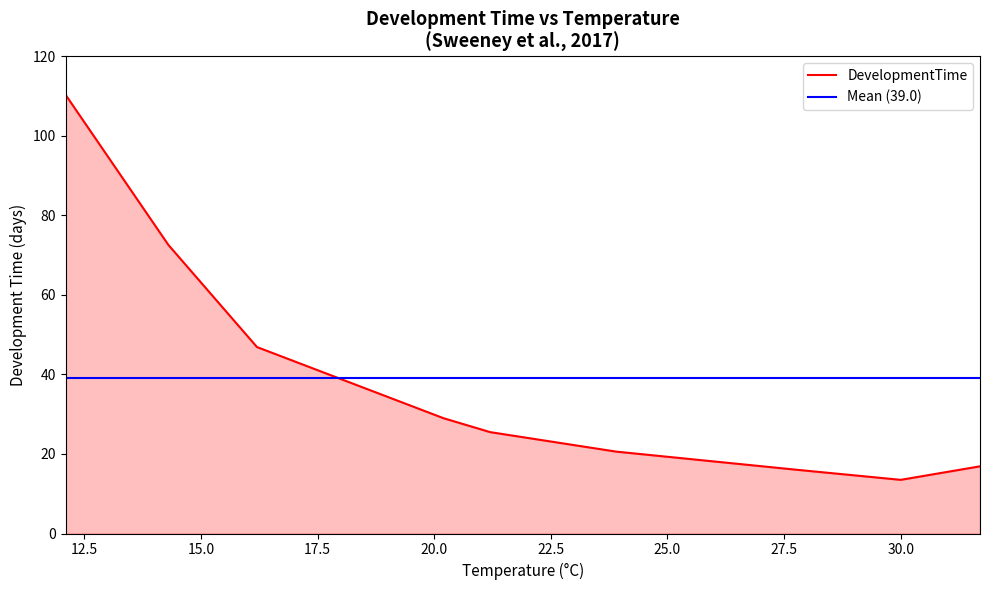

Count the number of data series in this chart.

1